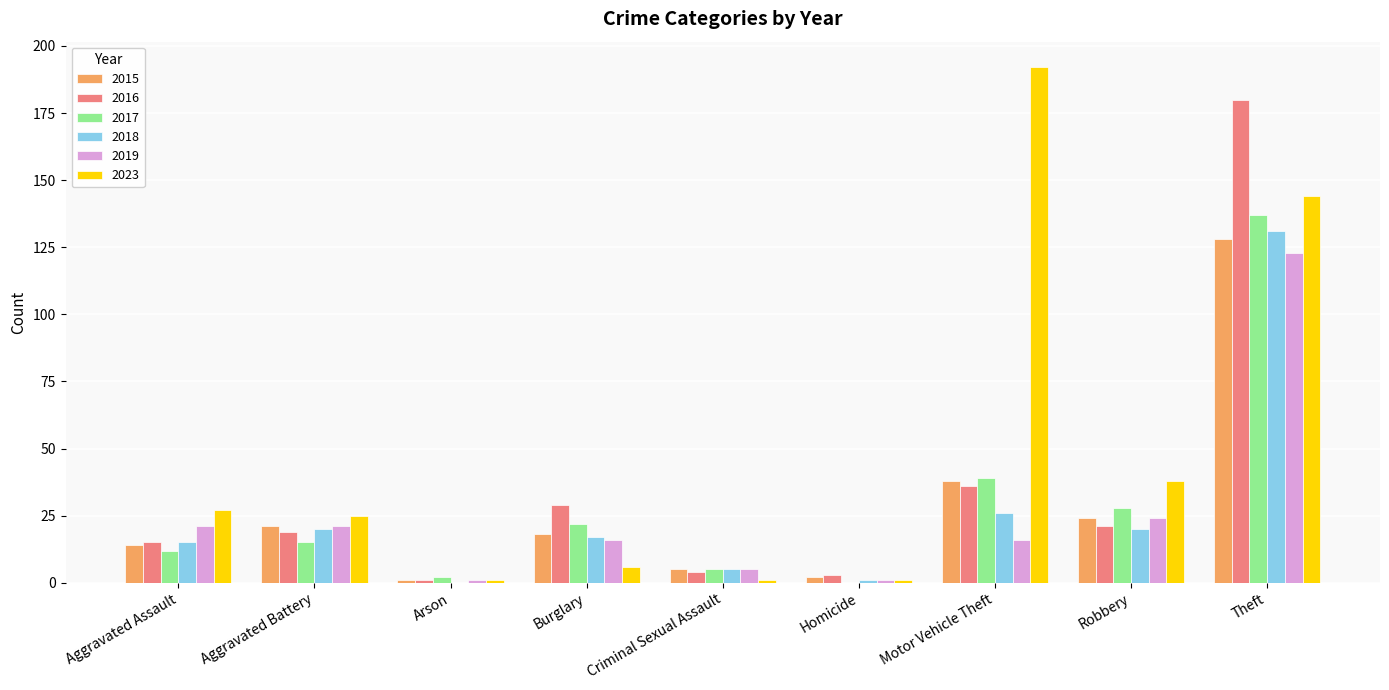

What is the average value of the 2015 series?

28